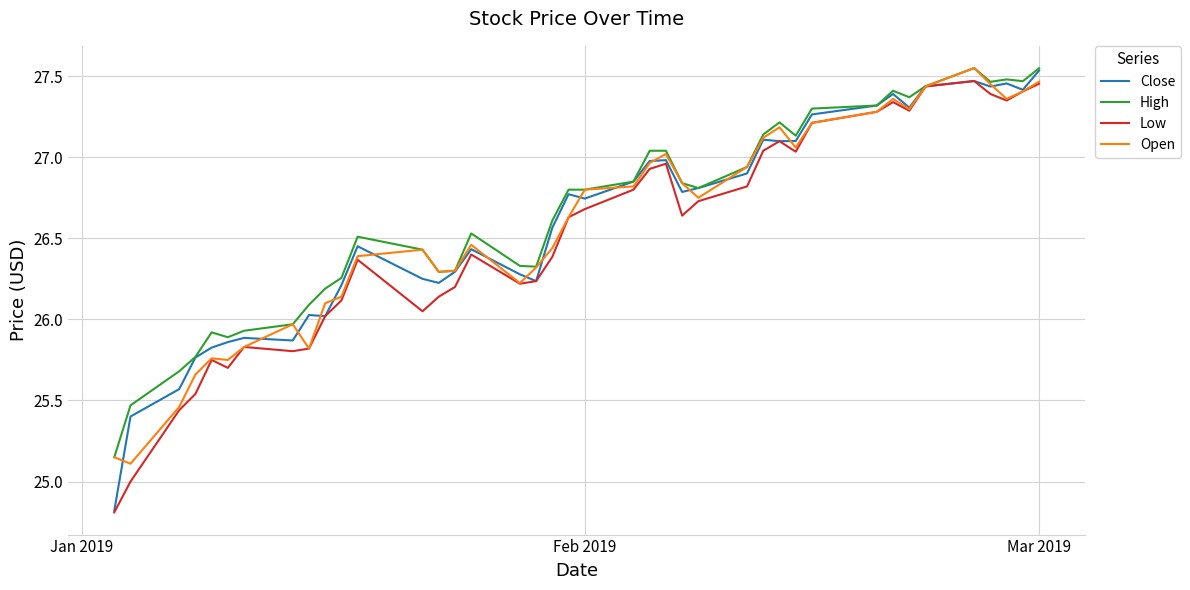

What is the sum of all Close values?

1064.1